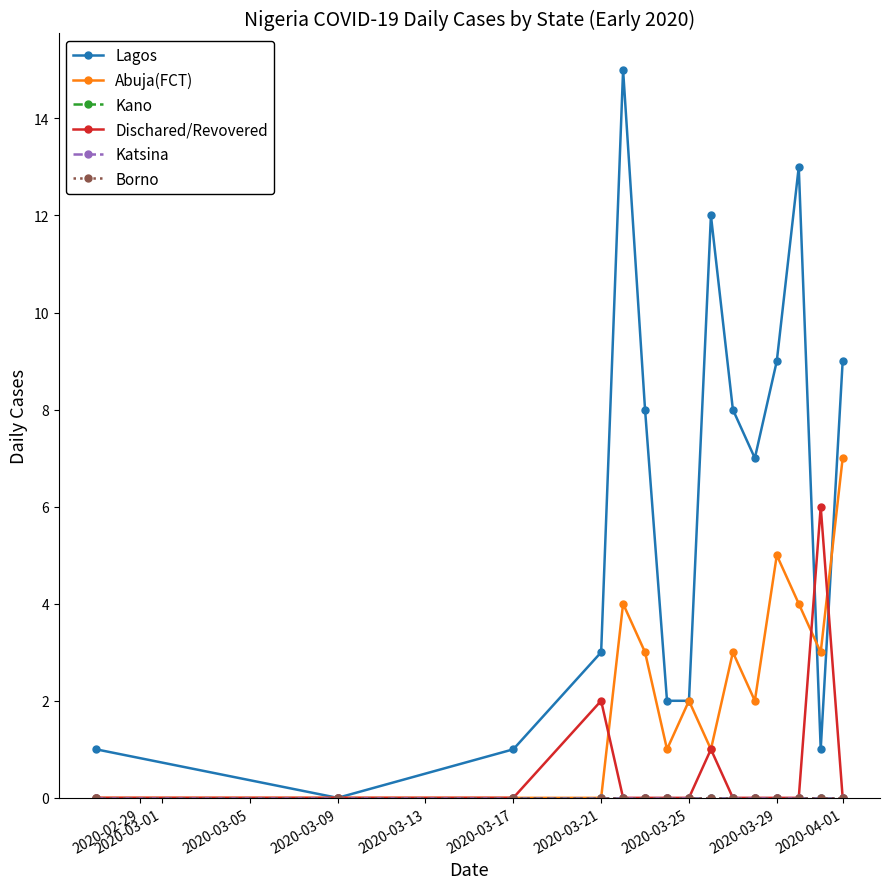

Does the chart have visible grid lines?

No